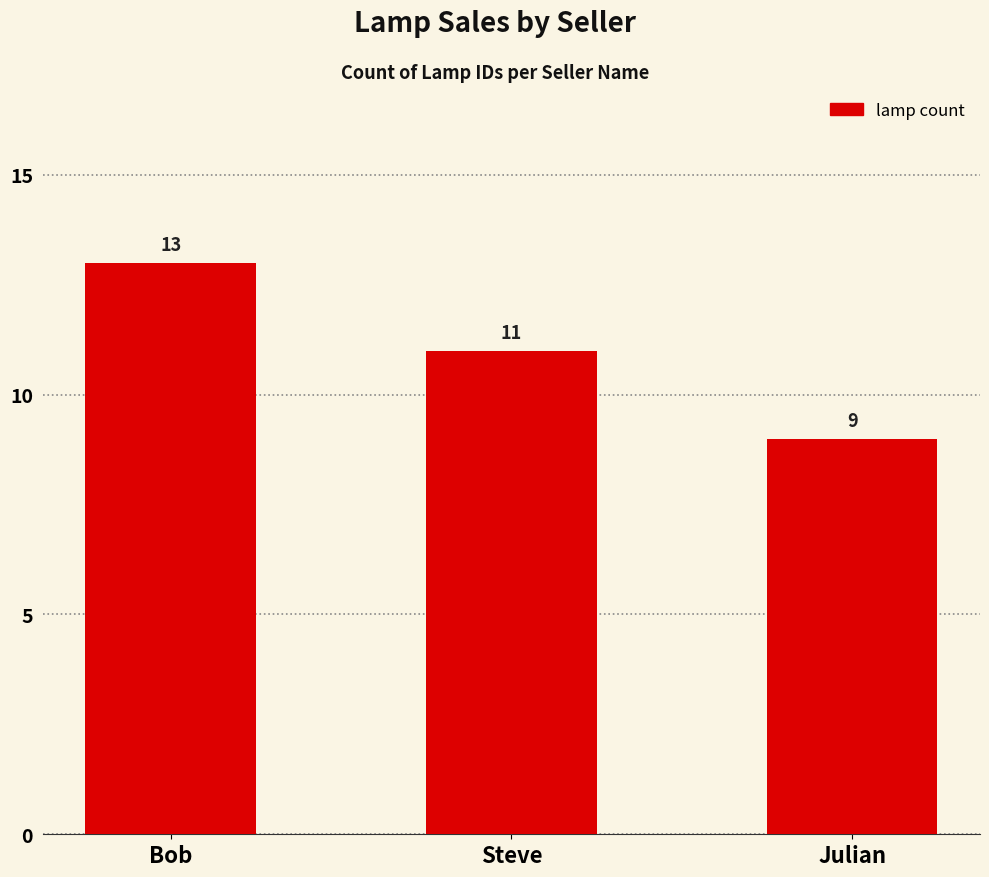

Count the values in the range 9 to 13.

3